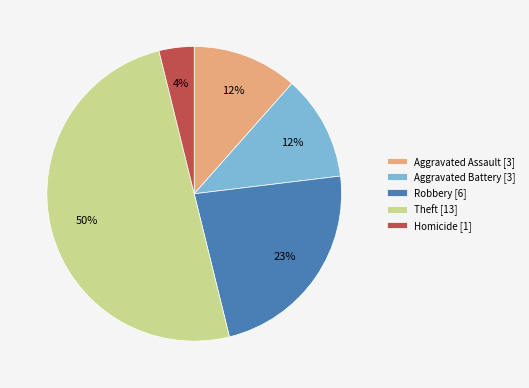

Is the sum of Homicide [1] and Aggravated Assault [3] greater than half?

No